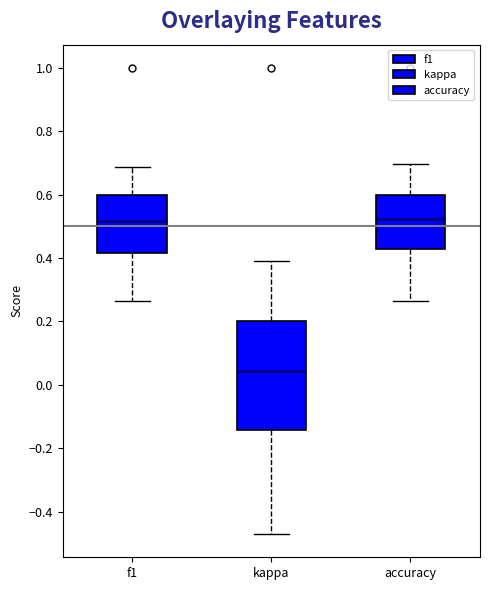

Reading left to right, transcribe this box plot: for each box, give where its median line is, the range the box spans, and where its two whiskers end, as read against the y-axis. The values are not printed on the chart, so give them approximately, as read against the axis.

f1: median 0.52, box 0.42 to 0.60, whiskers 0.26 to 0.68
kappa: median 0.04, box -0.14 to 0.20, whiskers -0.48 to 0.40
accuracy: median 0.52, box 0.42 to 0.60, whiskers 0.26 to 0.70